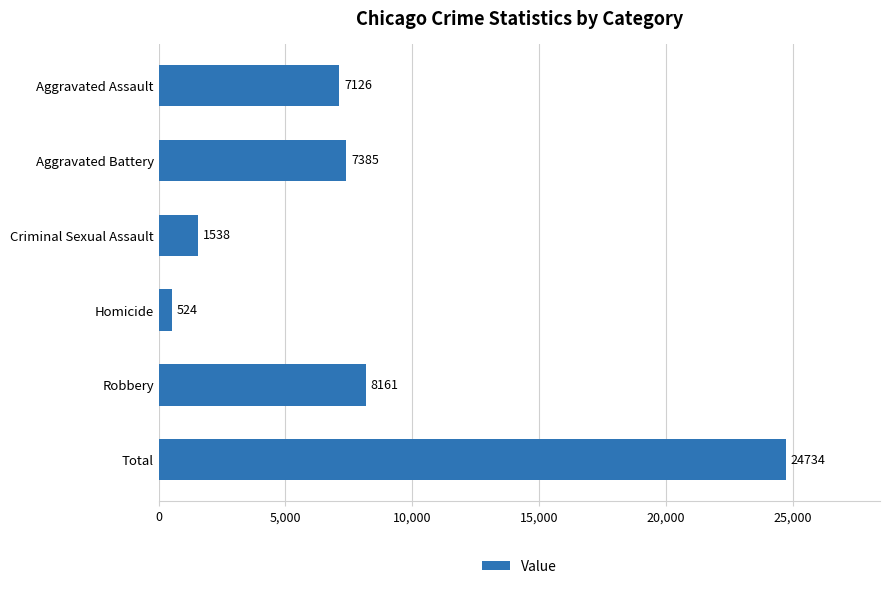

Reading bottom to top, transcribe all the data shown in this chart.

Total=24734	Robbery=8161	Homicide=524	Criminal Sexual Assault=1538	Aggravated Battery=7385	Aggravated Assault=7126